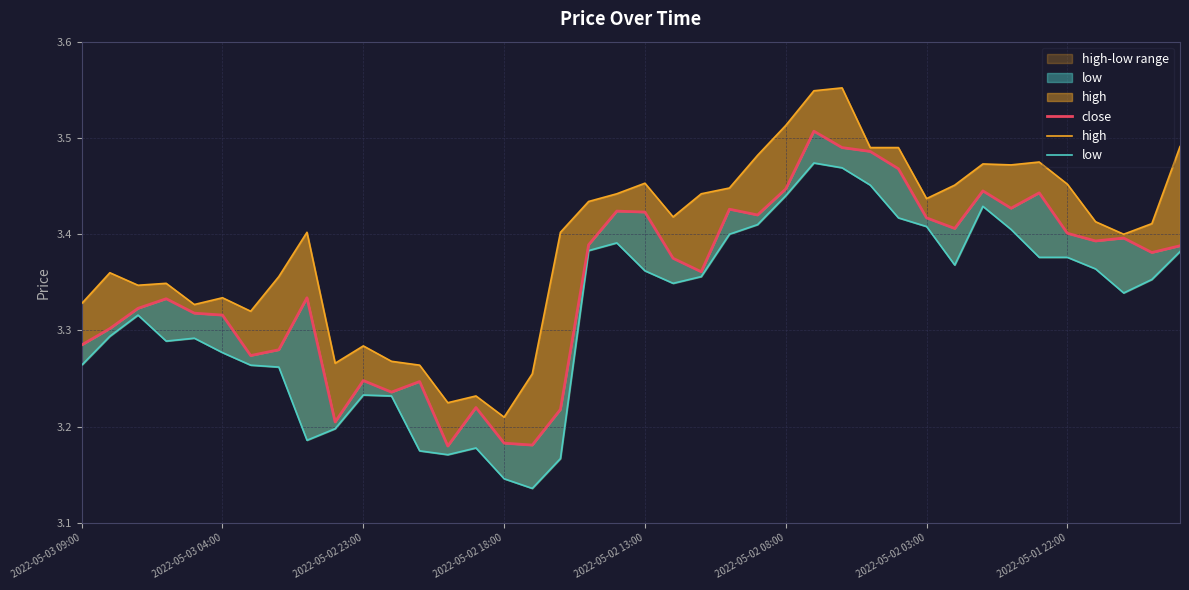

What position from the right is 9?

31